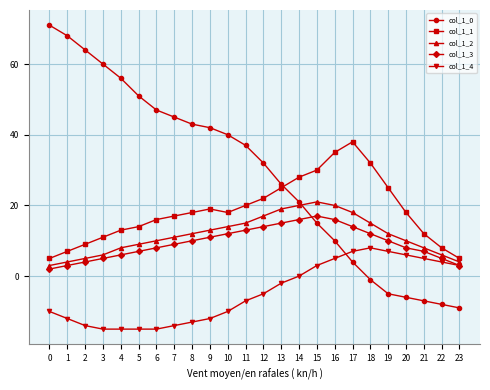

What are all the series names shown in the legend?

col_1_0, col_1_1, col_1_2, col_1_3, col_1_4